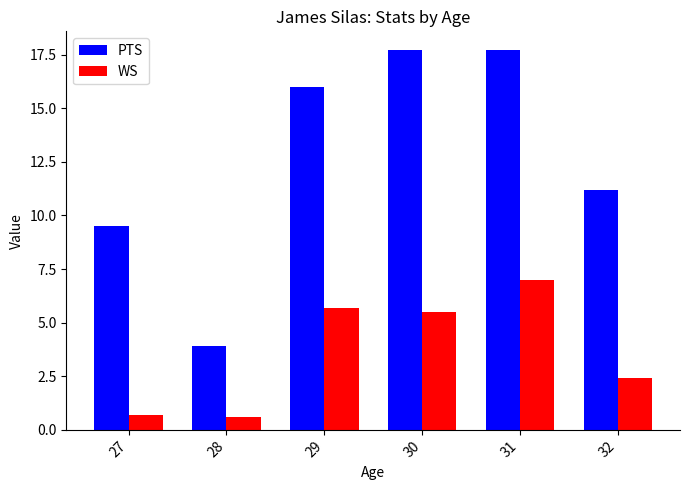

How many bars are there in each group?

2